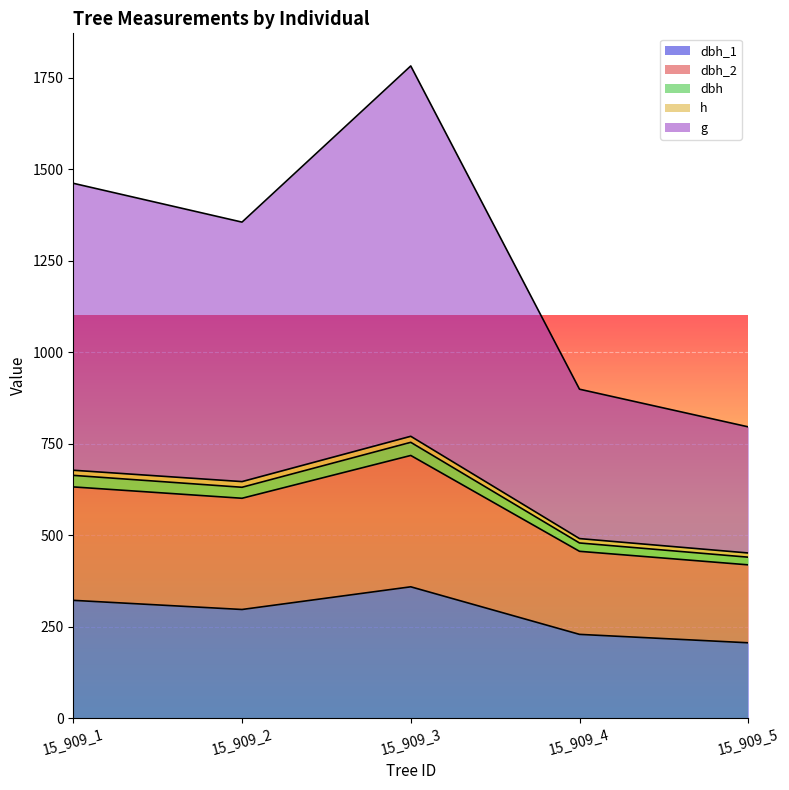

Between 15_909_5 and 15_909_3, which is larger?

15_909_3